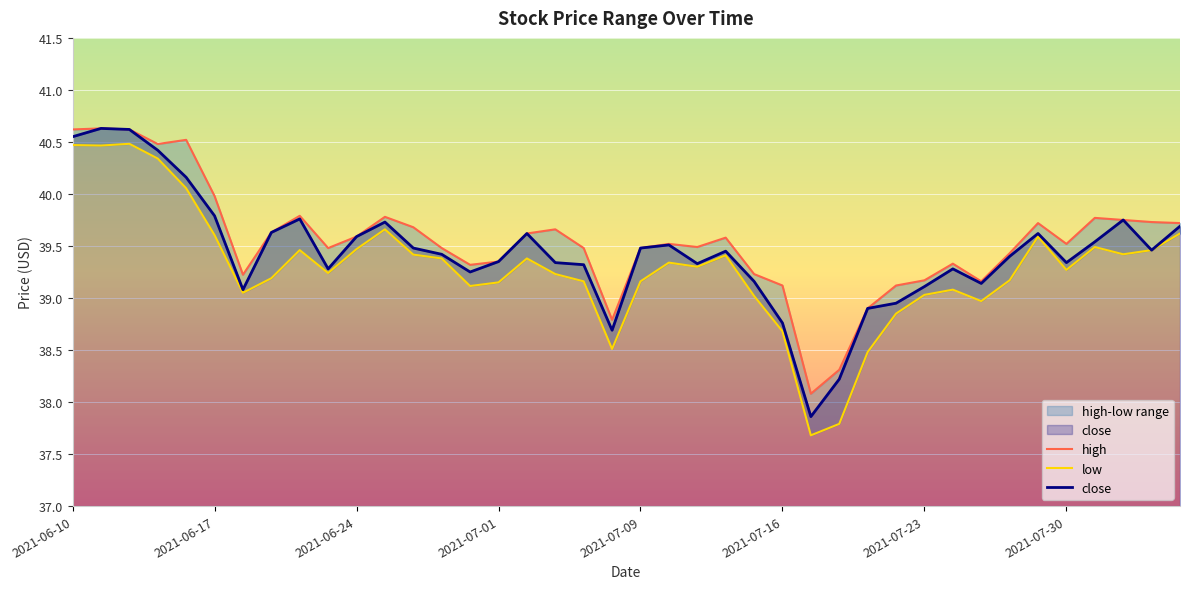

The value of close at 2021-07-30 is 11.7. True or false?

False